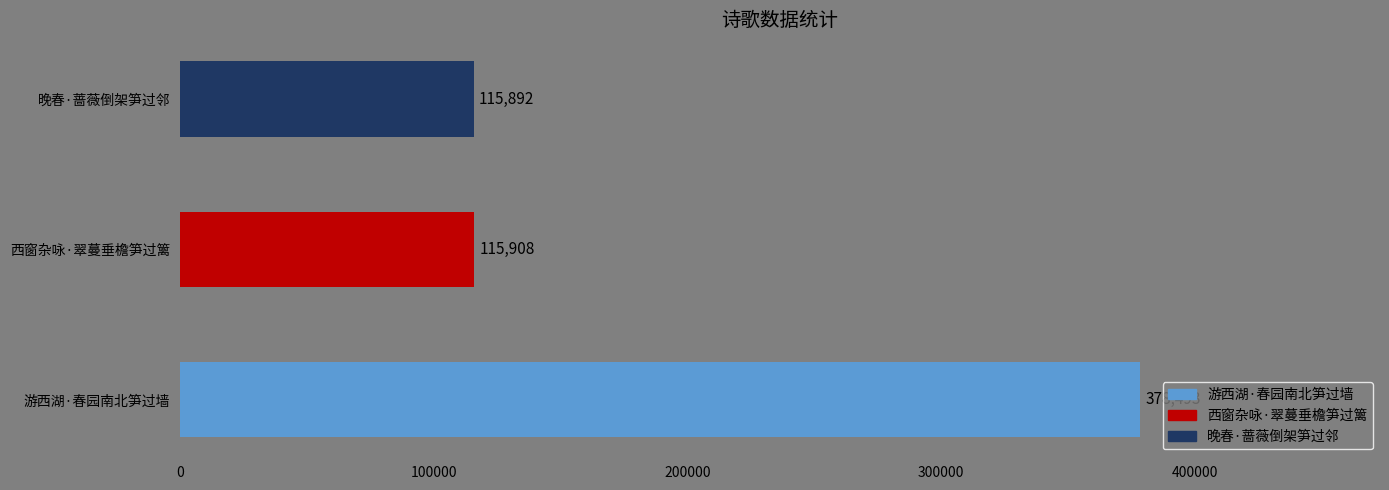

What is the change in value from 西窗杂咏·翠蔓垂檐笋过篱 to 晚春·蔷薇倒架笋过邻?

-16